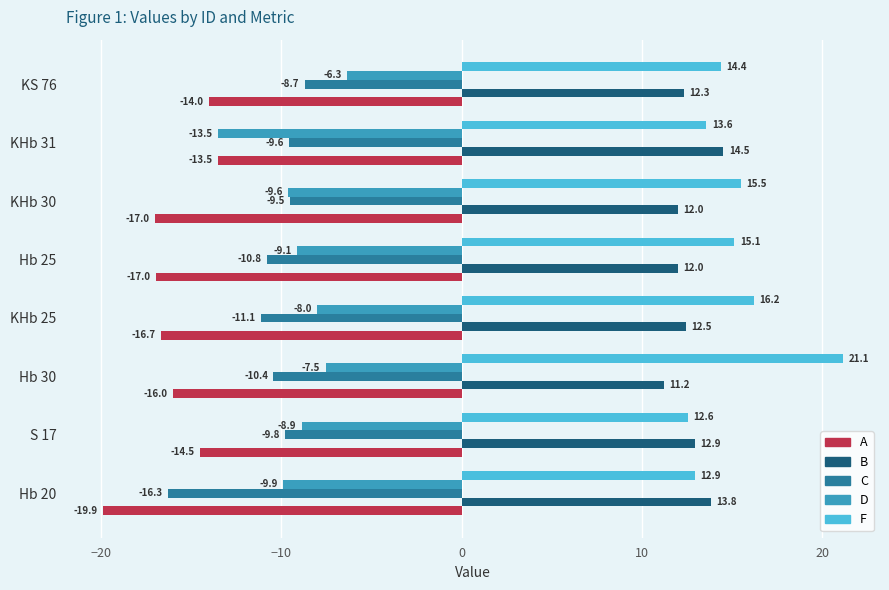

The A series shows -9.1 at Hb 20. True or false?

False